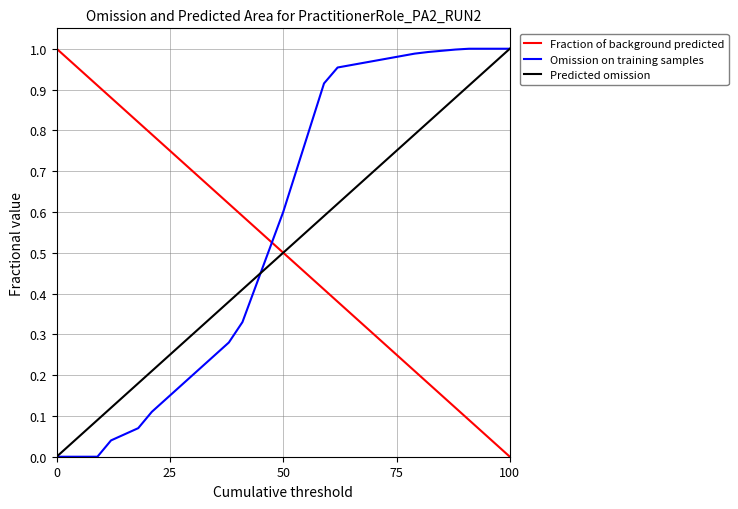

Which series has the largest total across all categories?

Omission on training samples